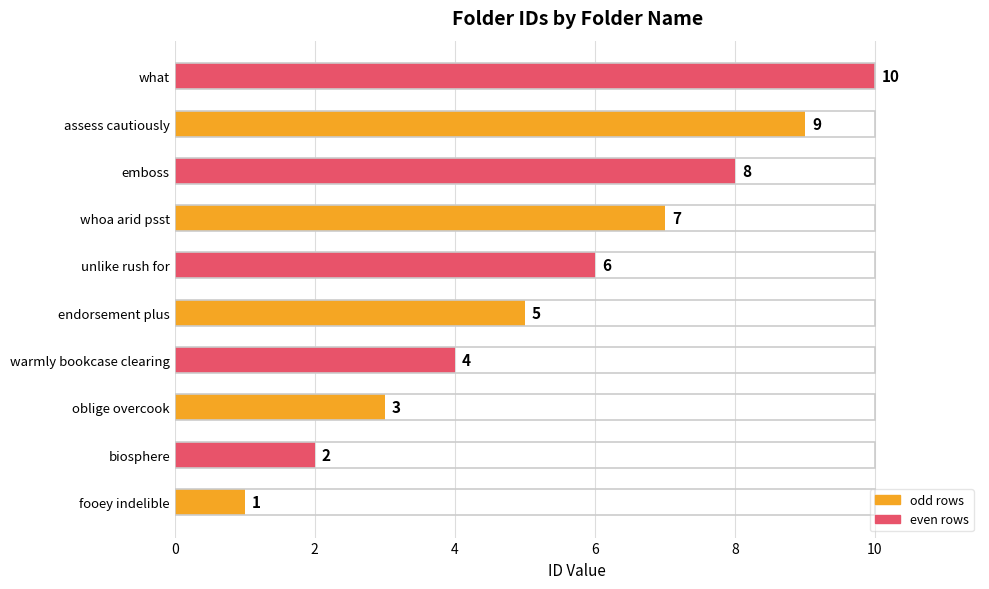

Approximately how many times larger is the value at unlike rush for compared to endorsement plus?

1.2